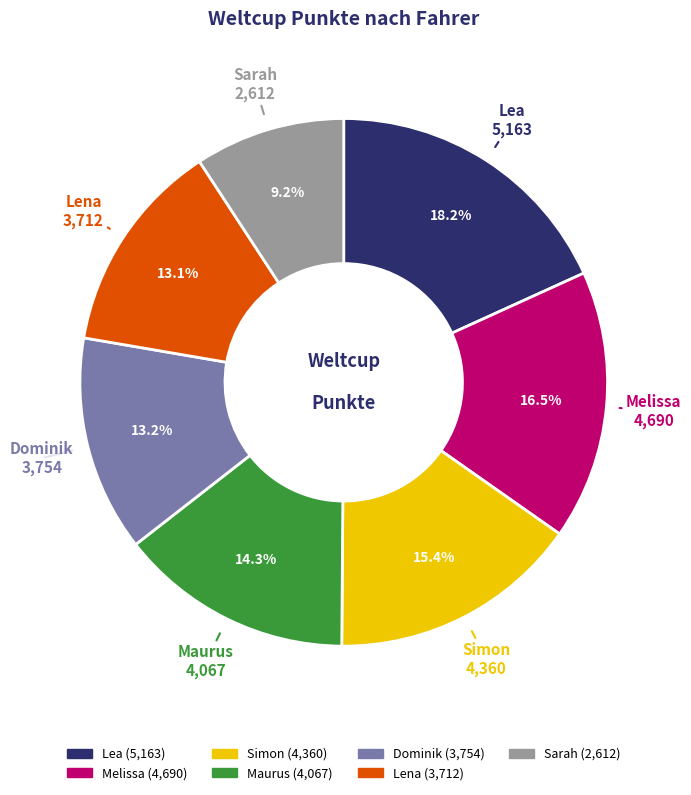

Is there a majority slice in this chart?

No